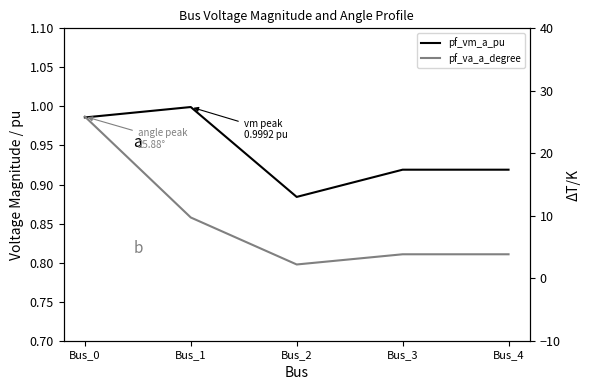

Where is the first local minimum for pf_vm_a_pu?

Bus_2